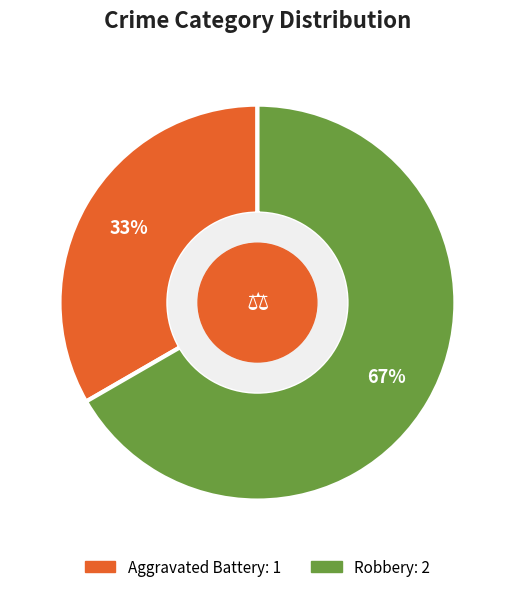

Between Aggravated Battery and Robbery, which is larger?

Robbery